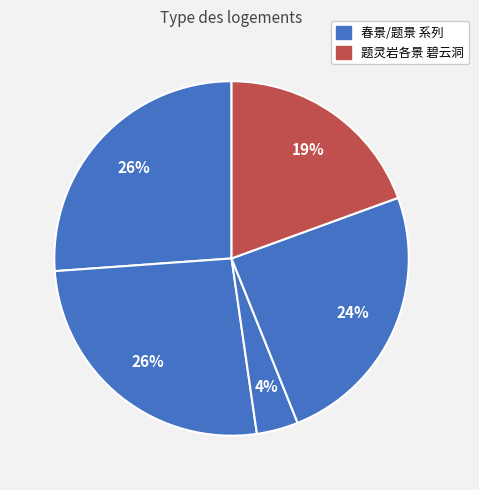

How many slices are in this pie chart?

5